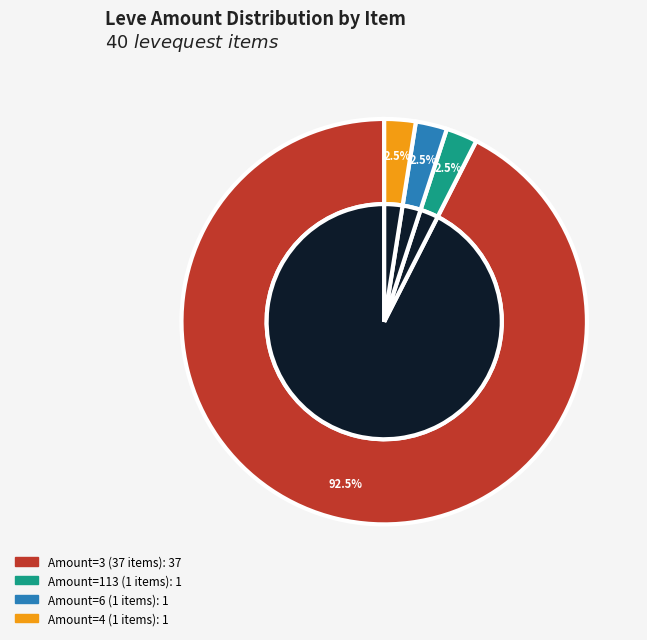

Does Chanterelle Saute (5) account for over 50% of the chart?

No